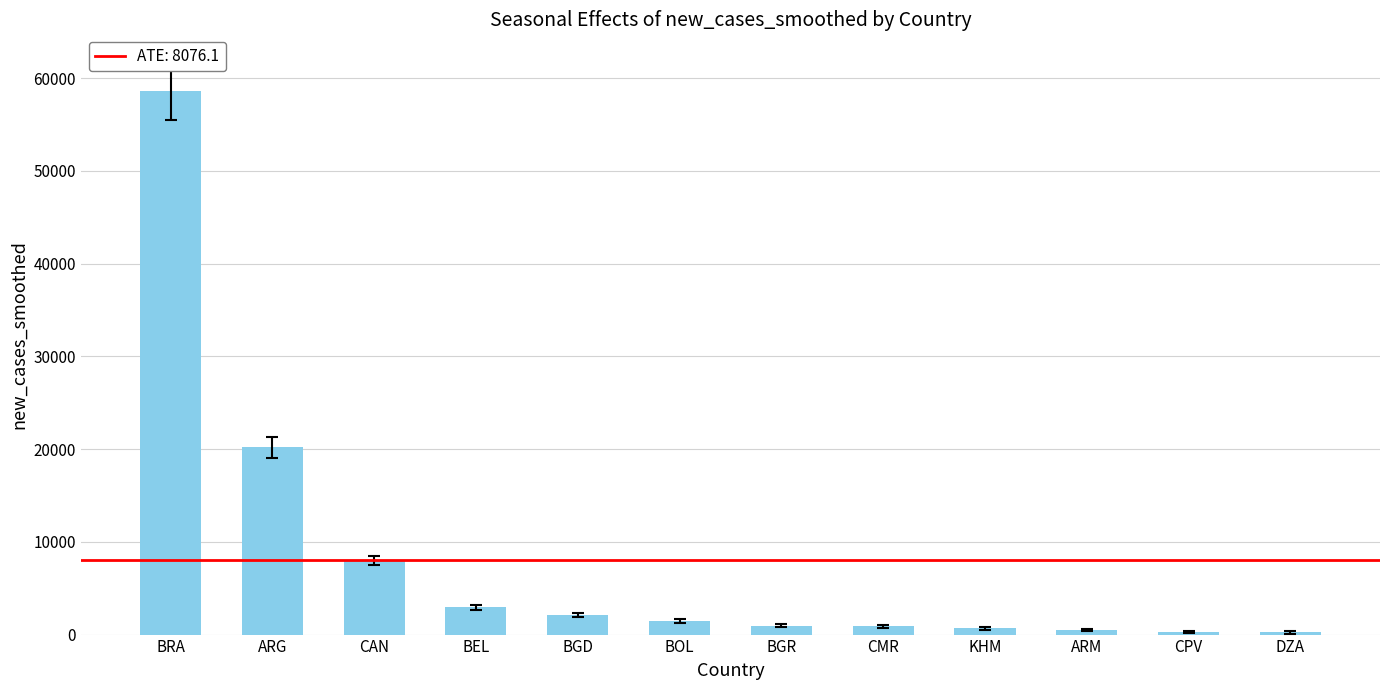

What is the label of the 4th bar from the right?

KHM